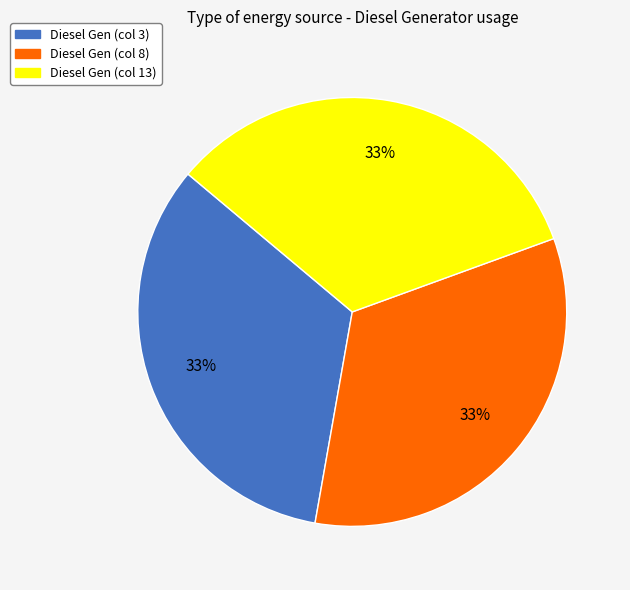

How many slices are in this pie chart?

3